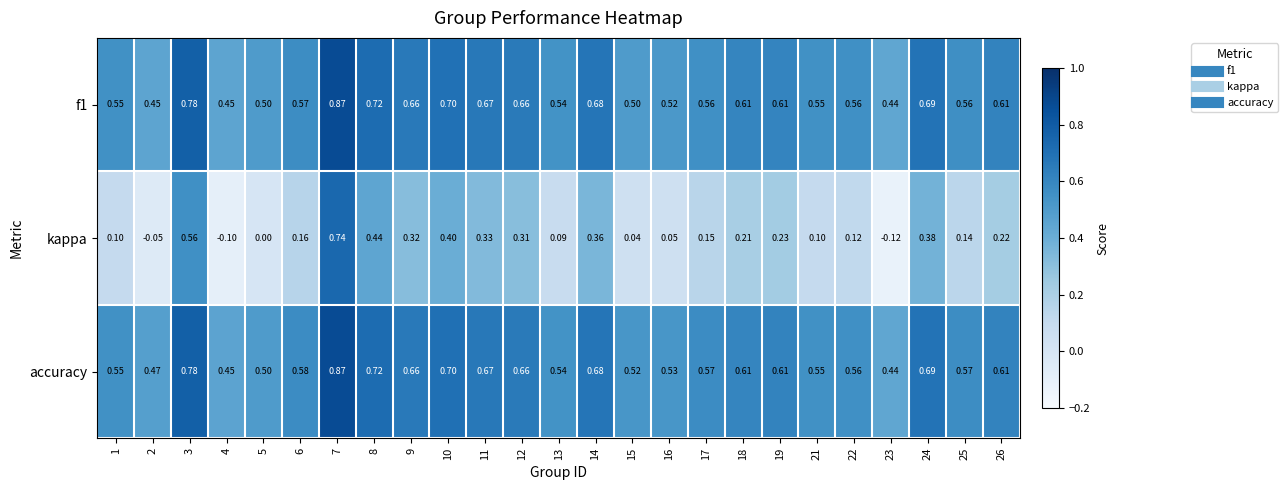

Is the value of kappa at 26 greater than the value of f1 at 14?

No